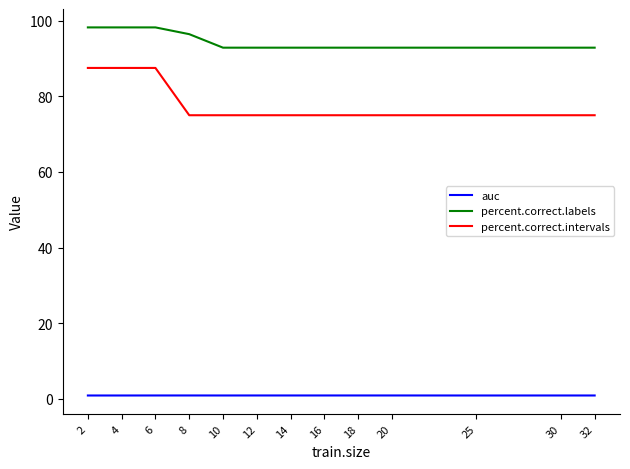

How many lines are shown in the chart?

3